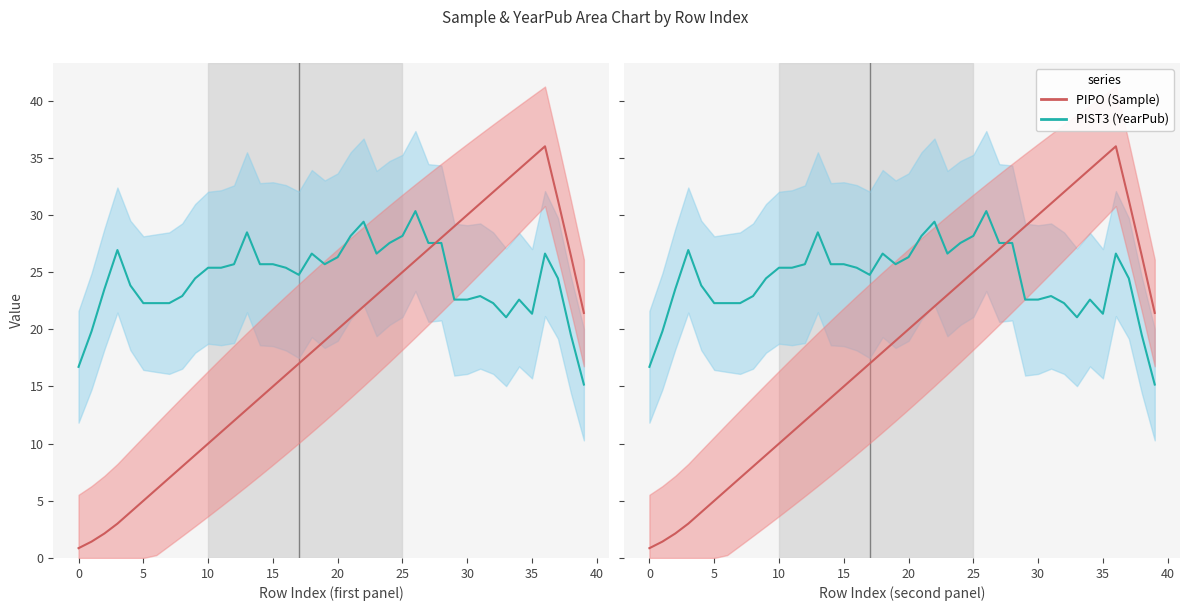

What is the value of the PIST3 (YearPub) point at the 20th from the left?

25.7